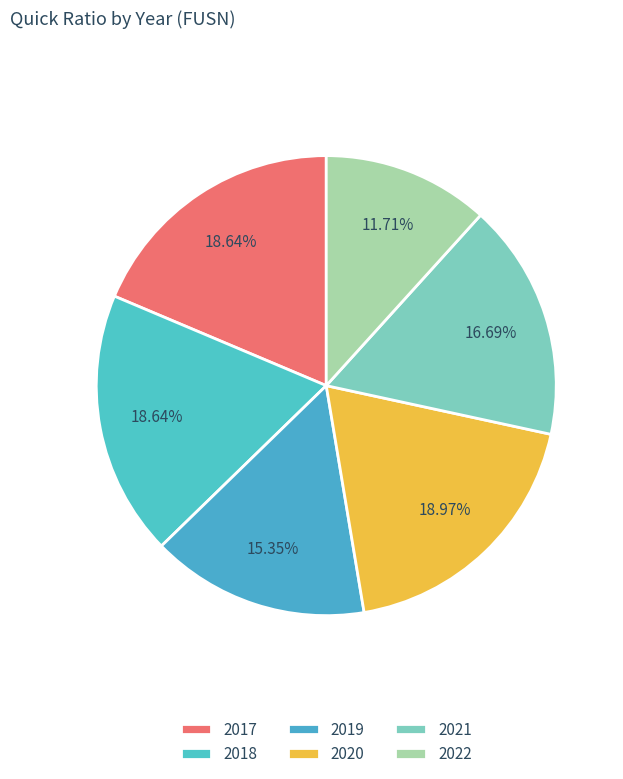

Does 2018 represent more than half of the total?

No